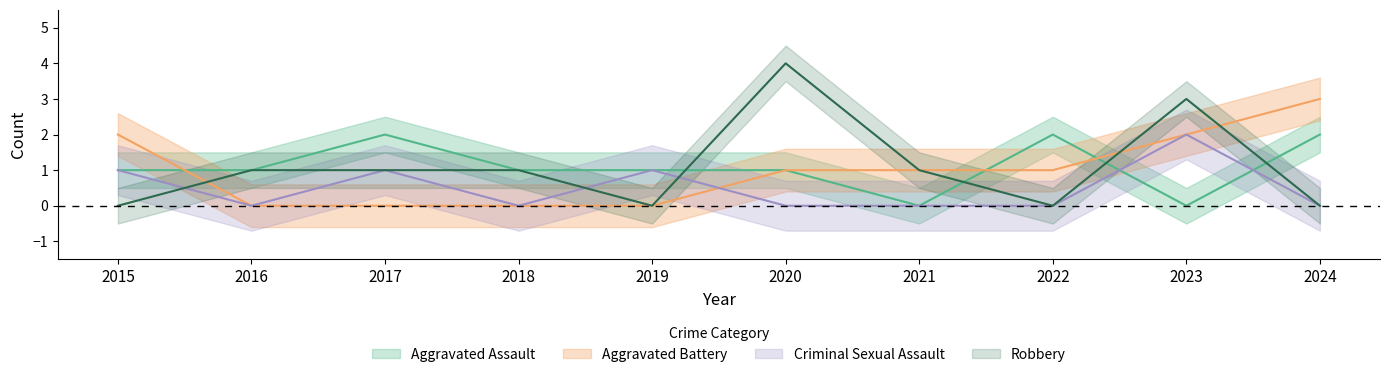

After their last crossing, which series has the higher values: Criminal Sexual Assault or Aggravated Assault?

Aggravated Assault